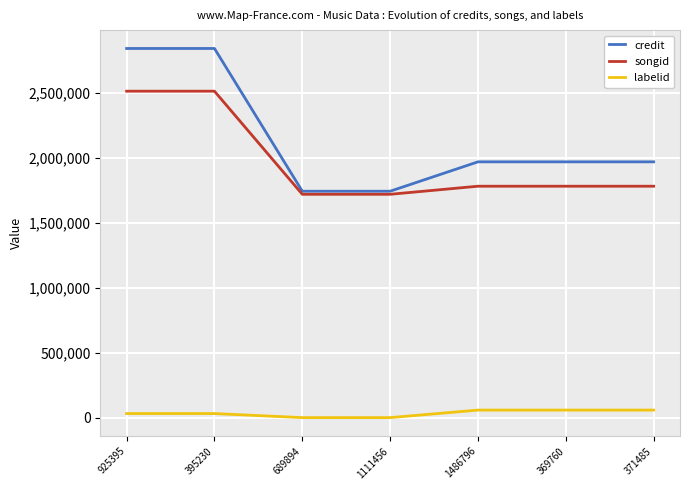

Between 925395 and 371485, which series saw the biggest shift?

credit